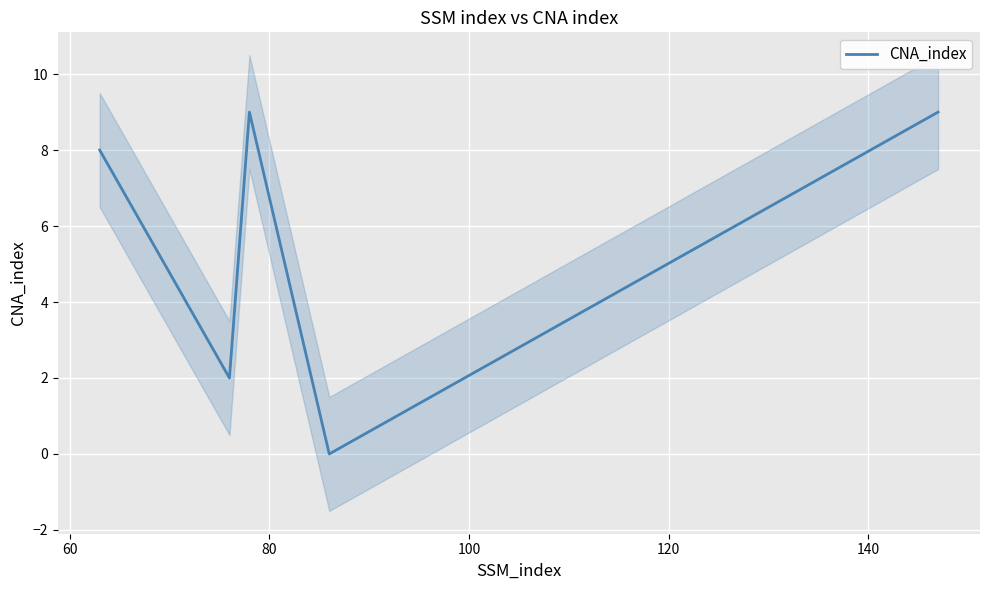

What is the maximum value for CNA_index?

9